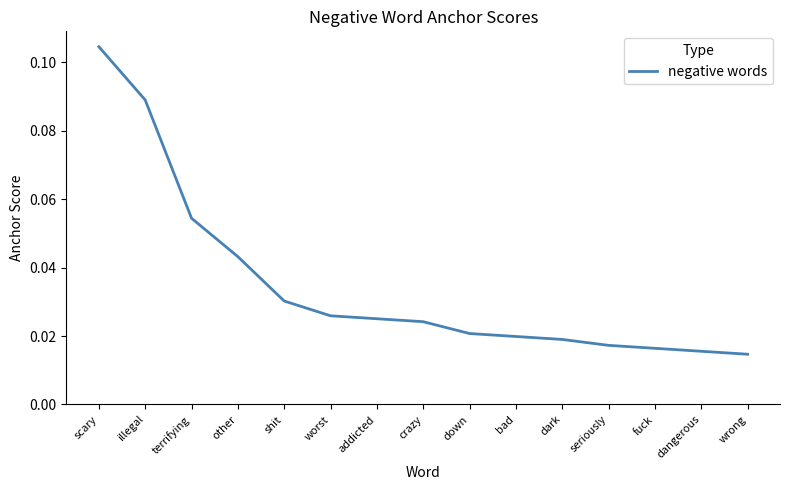

What position from the right is addicted?

9